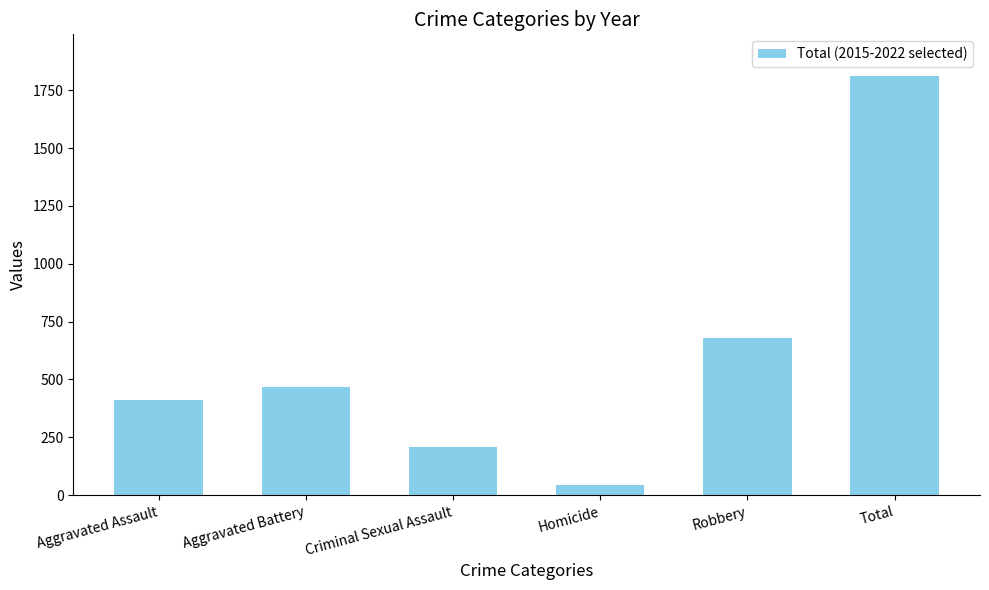

How many series are shown in this chart?

1